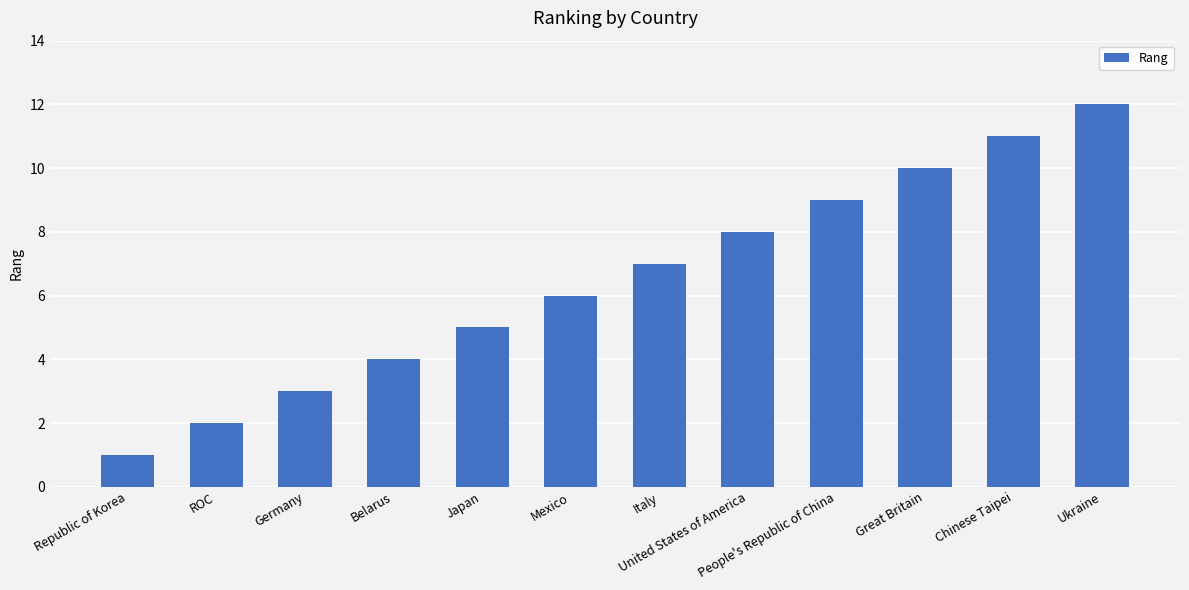

What is the ratio of the value at Great Britain to the value at Japan?

2.0